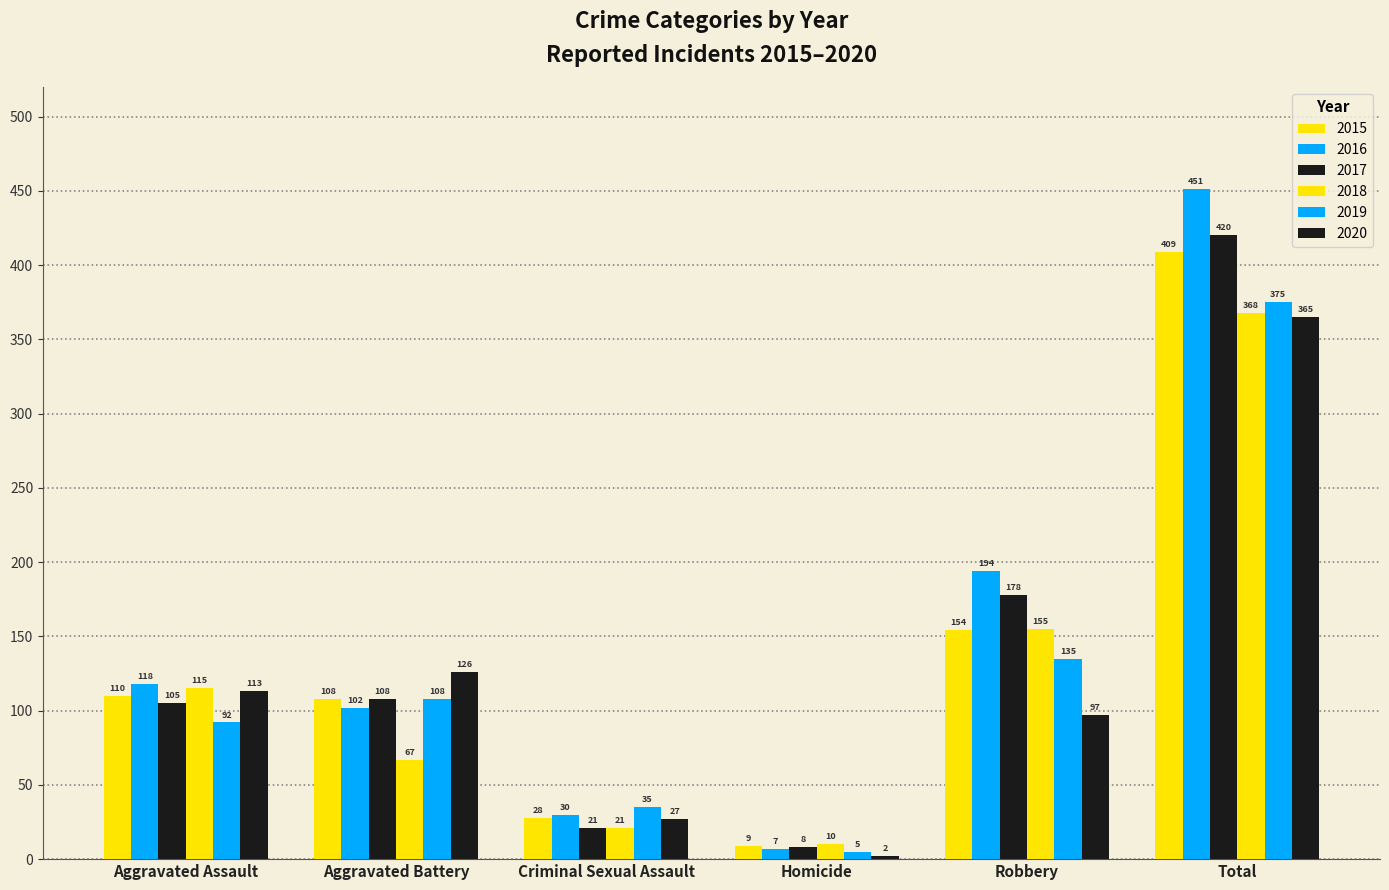

What is the minimum value for 2017?

8